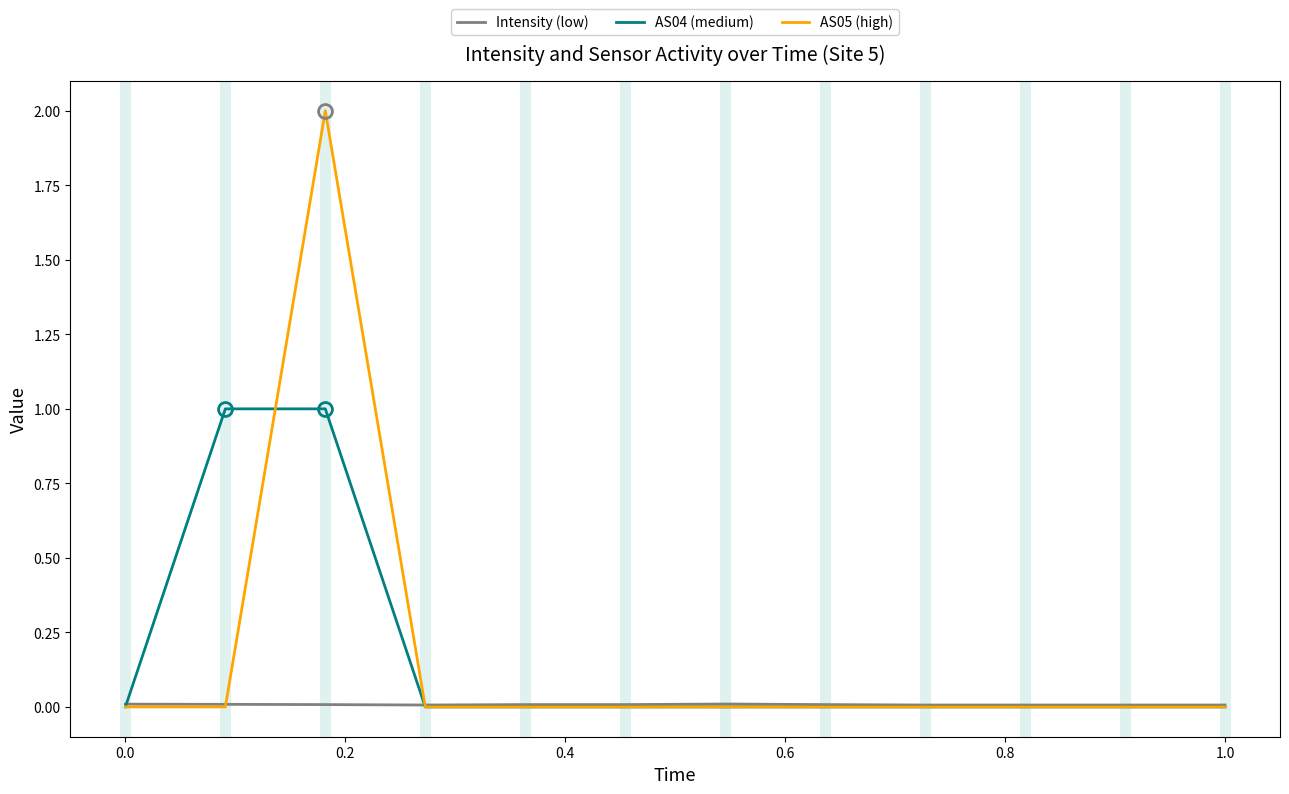

List the series in order of their peak value, highest first.

AS05 (high), AS04 (medium), Intensity (low)